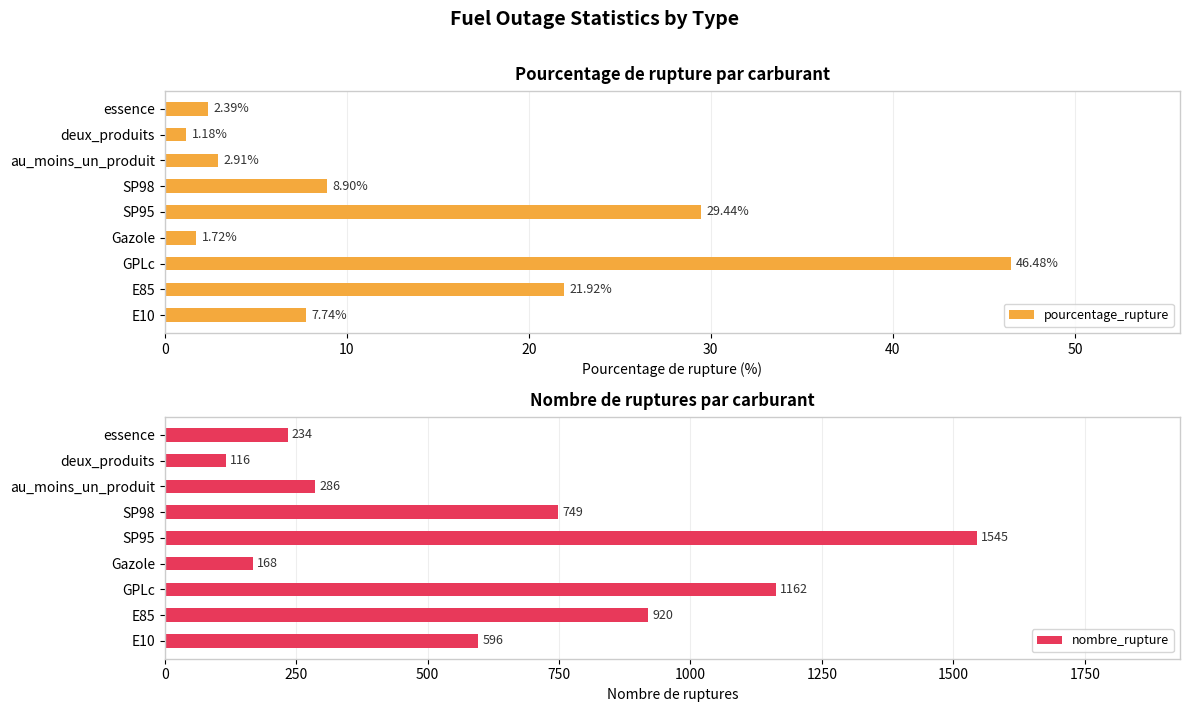

Is it true that nombre_rupture equals 163 at SP98?

False